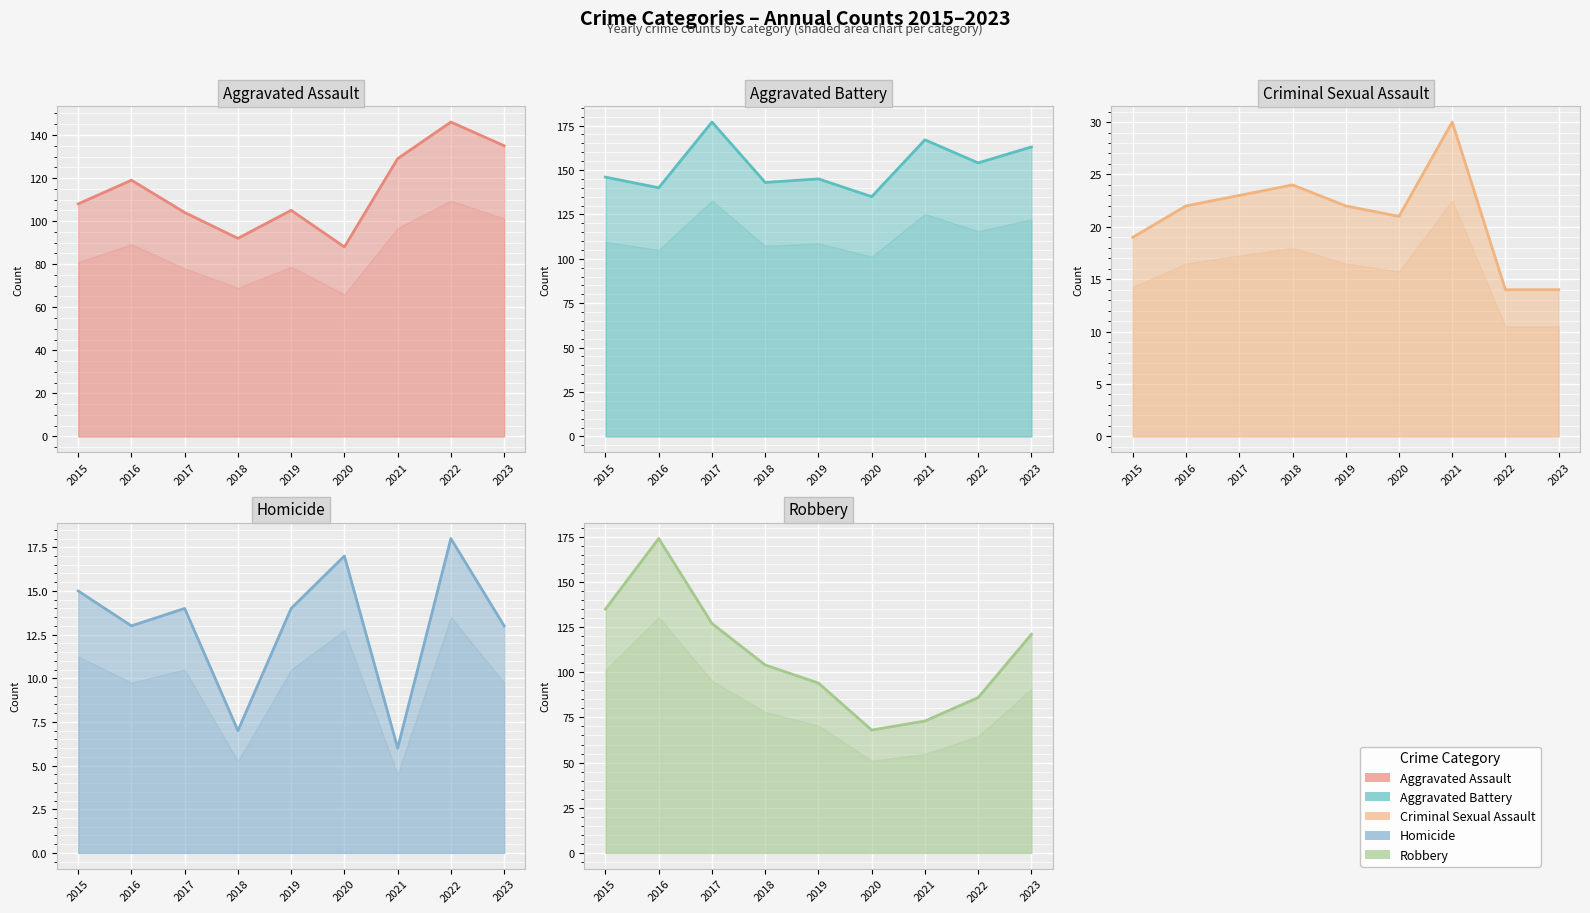

Is it true that Robbery equals 205 at 2015?

False